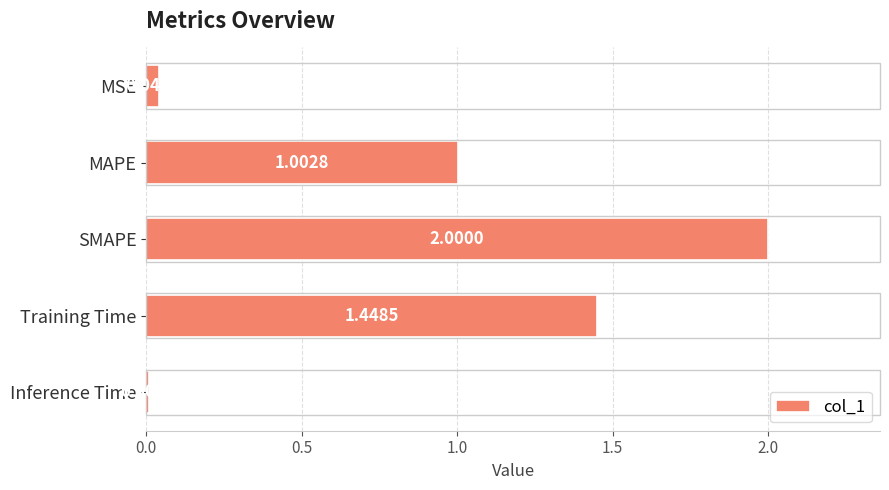

Rank the categories by value from lowest to highest.

Inference Time, MSE, MAPE, Training Time, SMAPE